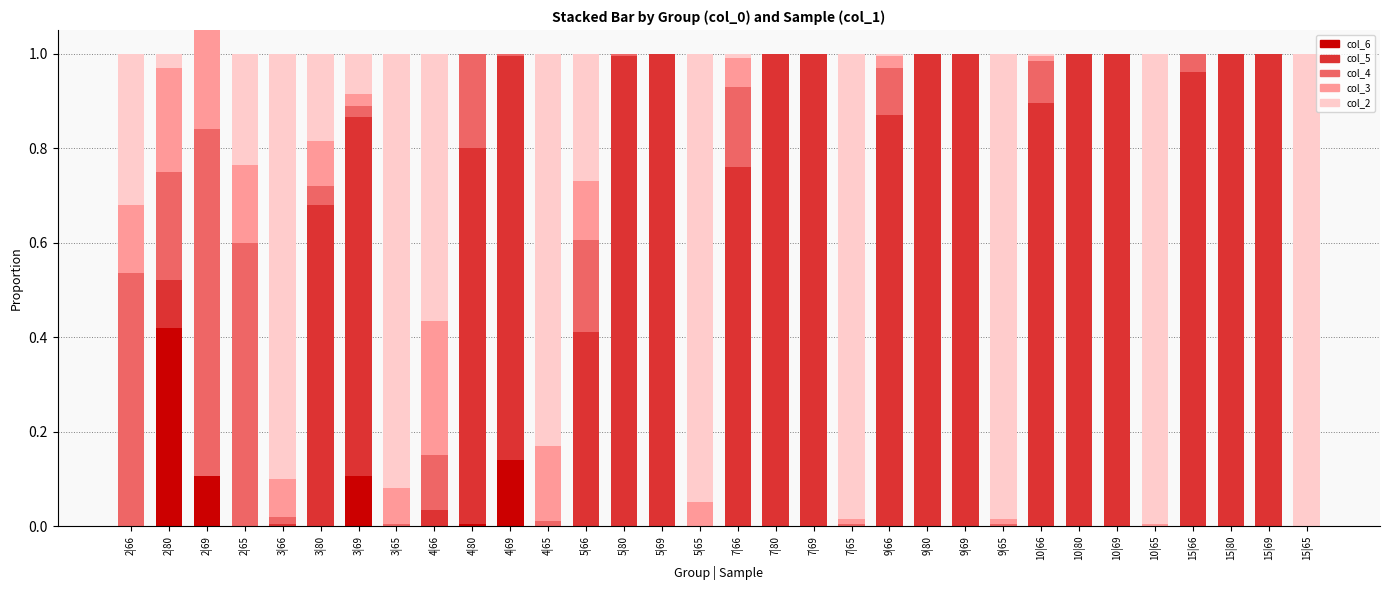

What position from the left is 9|69?

23